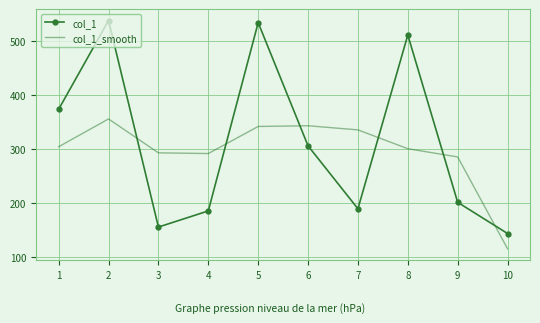

Which series changed the most between 9 and 10?

col_1_smooth